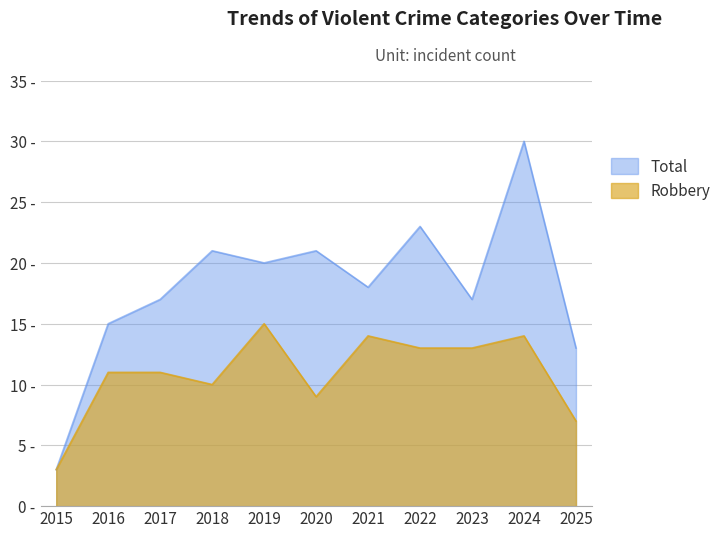

True or false: Robbery and Total cross at least once.

False